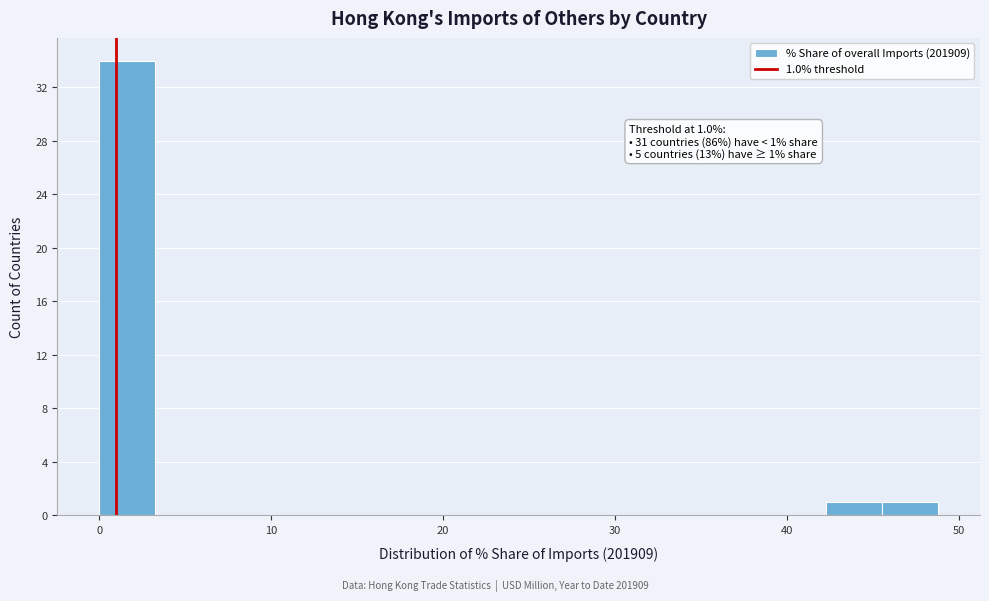

Read against the x-axis, roughly where is the centre of the tallest bar?

2